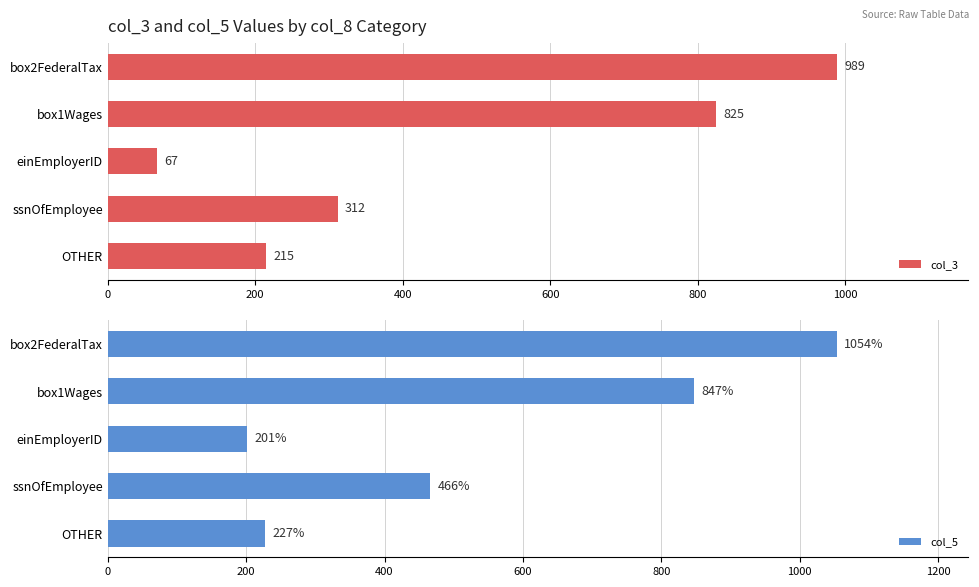

What is the difference between the maximum and minimum values in the col_3 series?

922